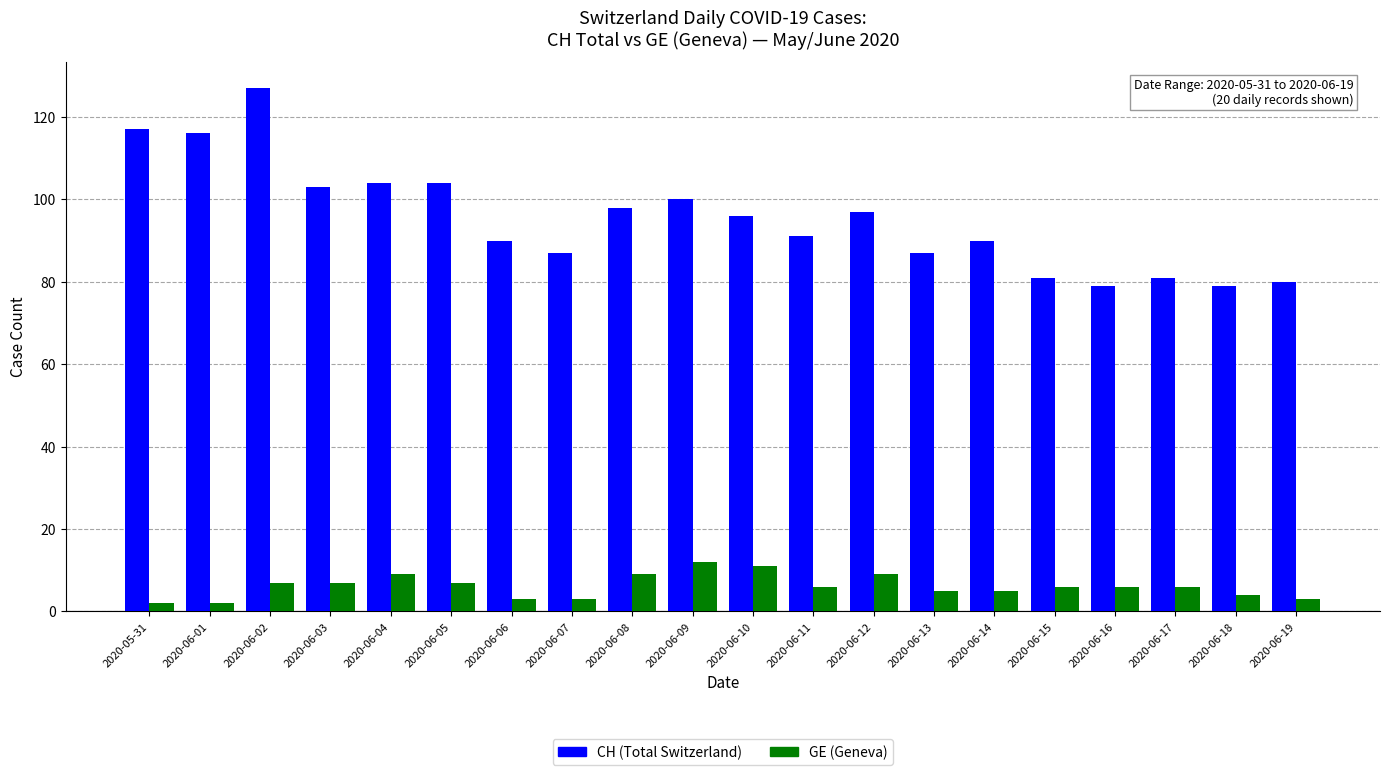

Which category has the highest value in the CH (Total Switzerland) series?

2020-06-02